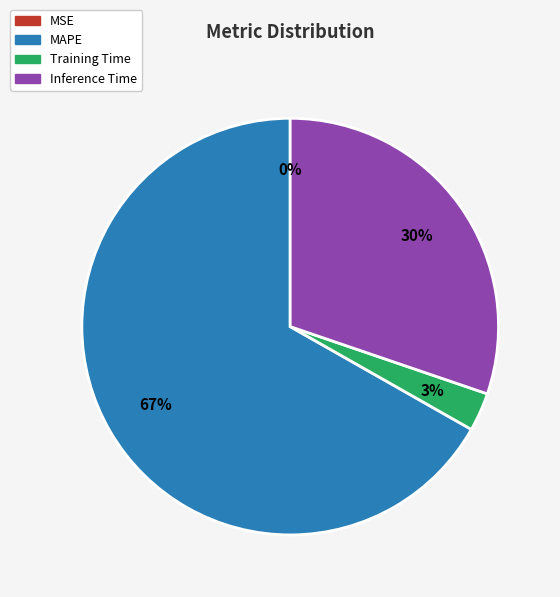

Between Training Time and Inference Time, which is larger?

Inference Time